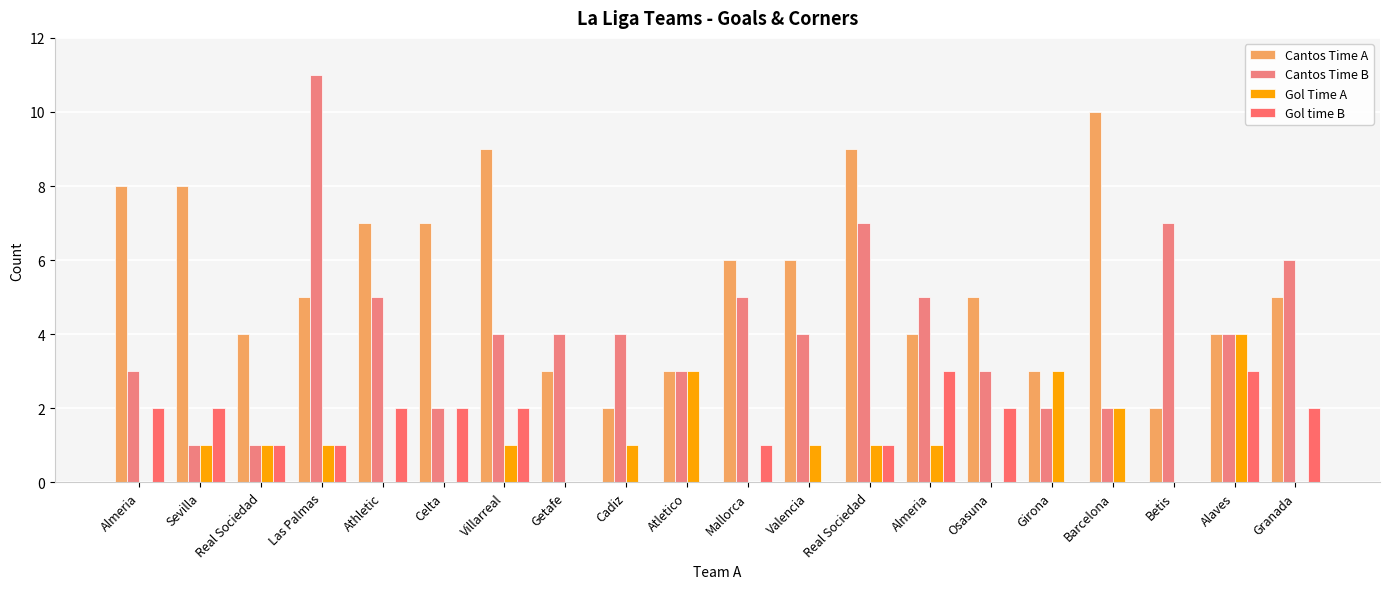

Count the number of categories in the chart.

20